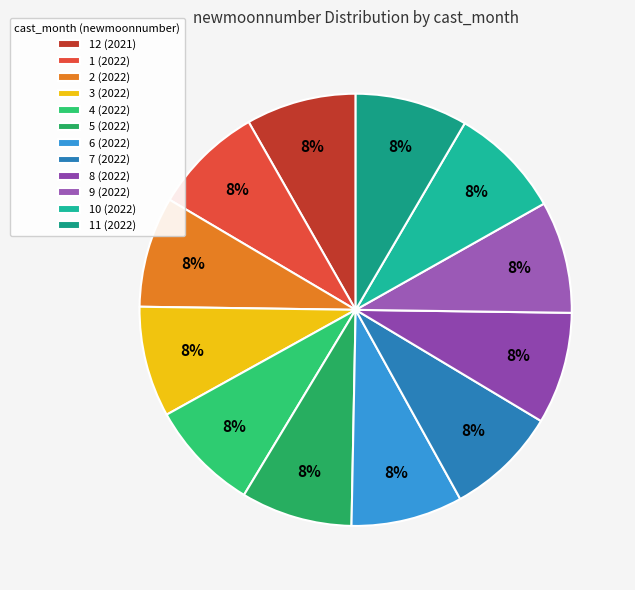

To the nearest percent, what percentage of the pie is 11 (2022)?

8%